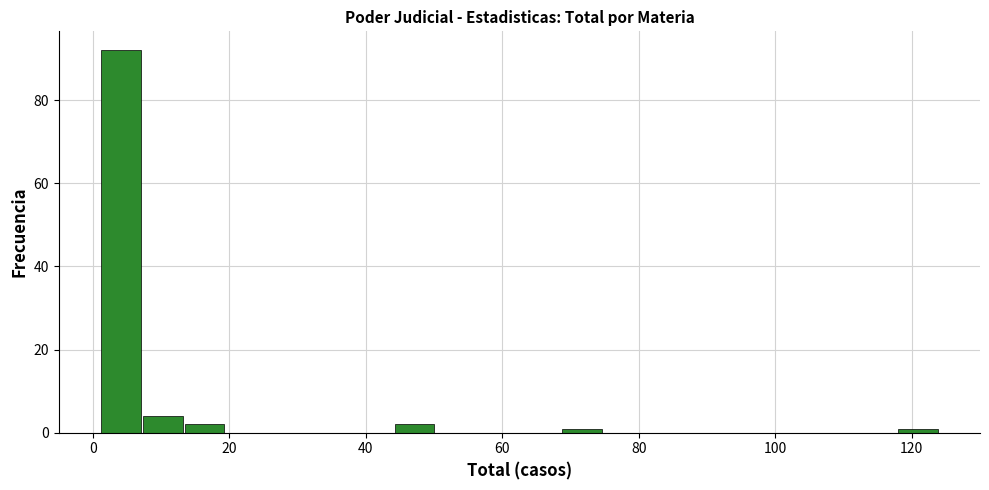

Read against the x-axis, roughly where is the centre of the tallest bar?

4